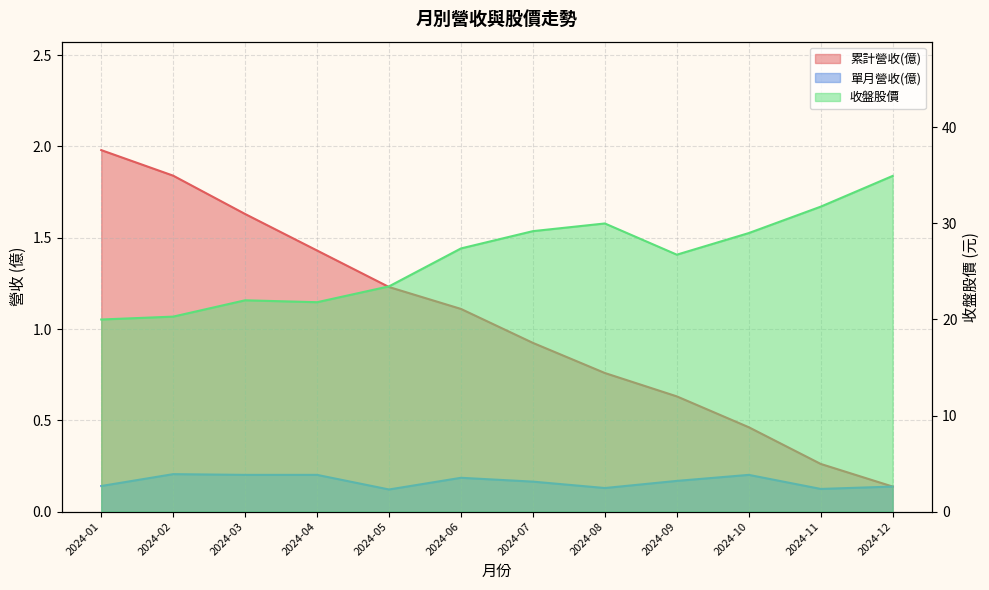

How many values in the 收盤股價 series are below 27?

6